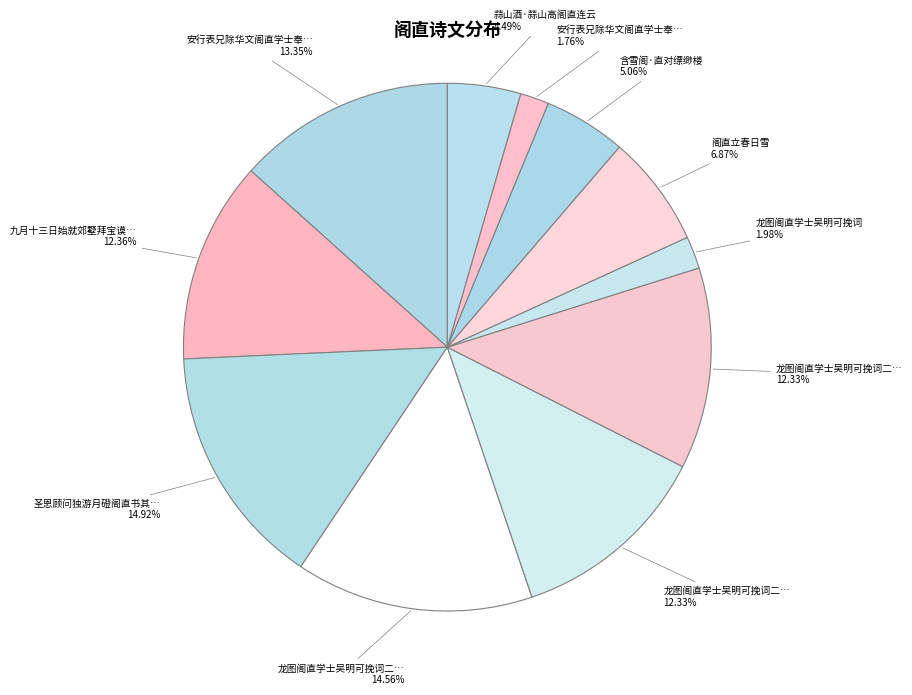

How many segments does this pie chart have?

11